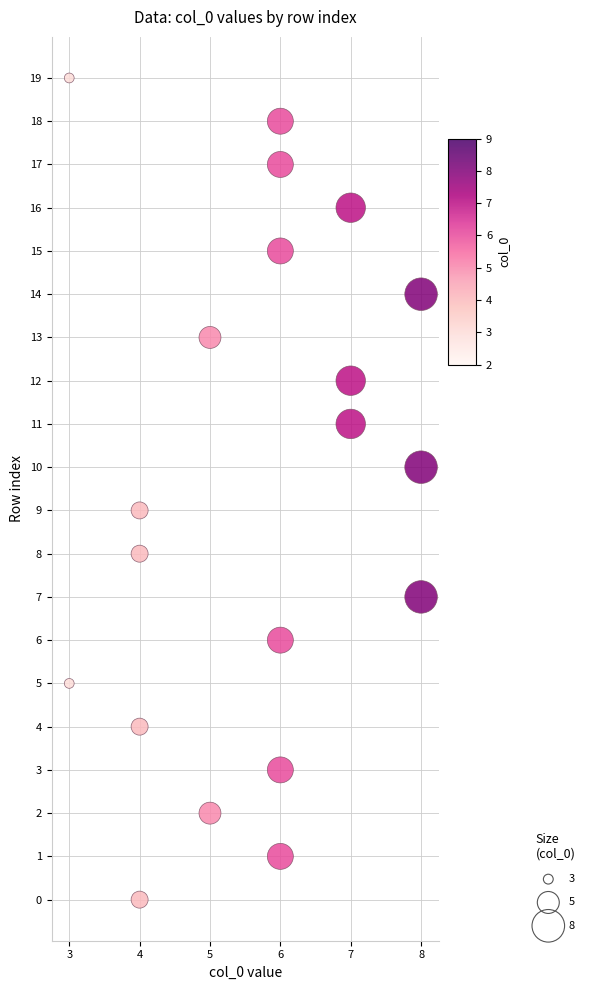

What is the range of X values (max minus min)?

5